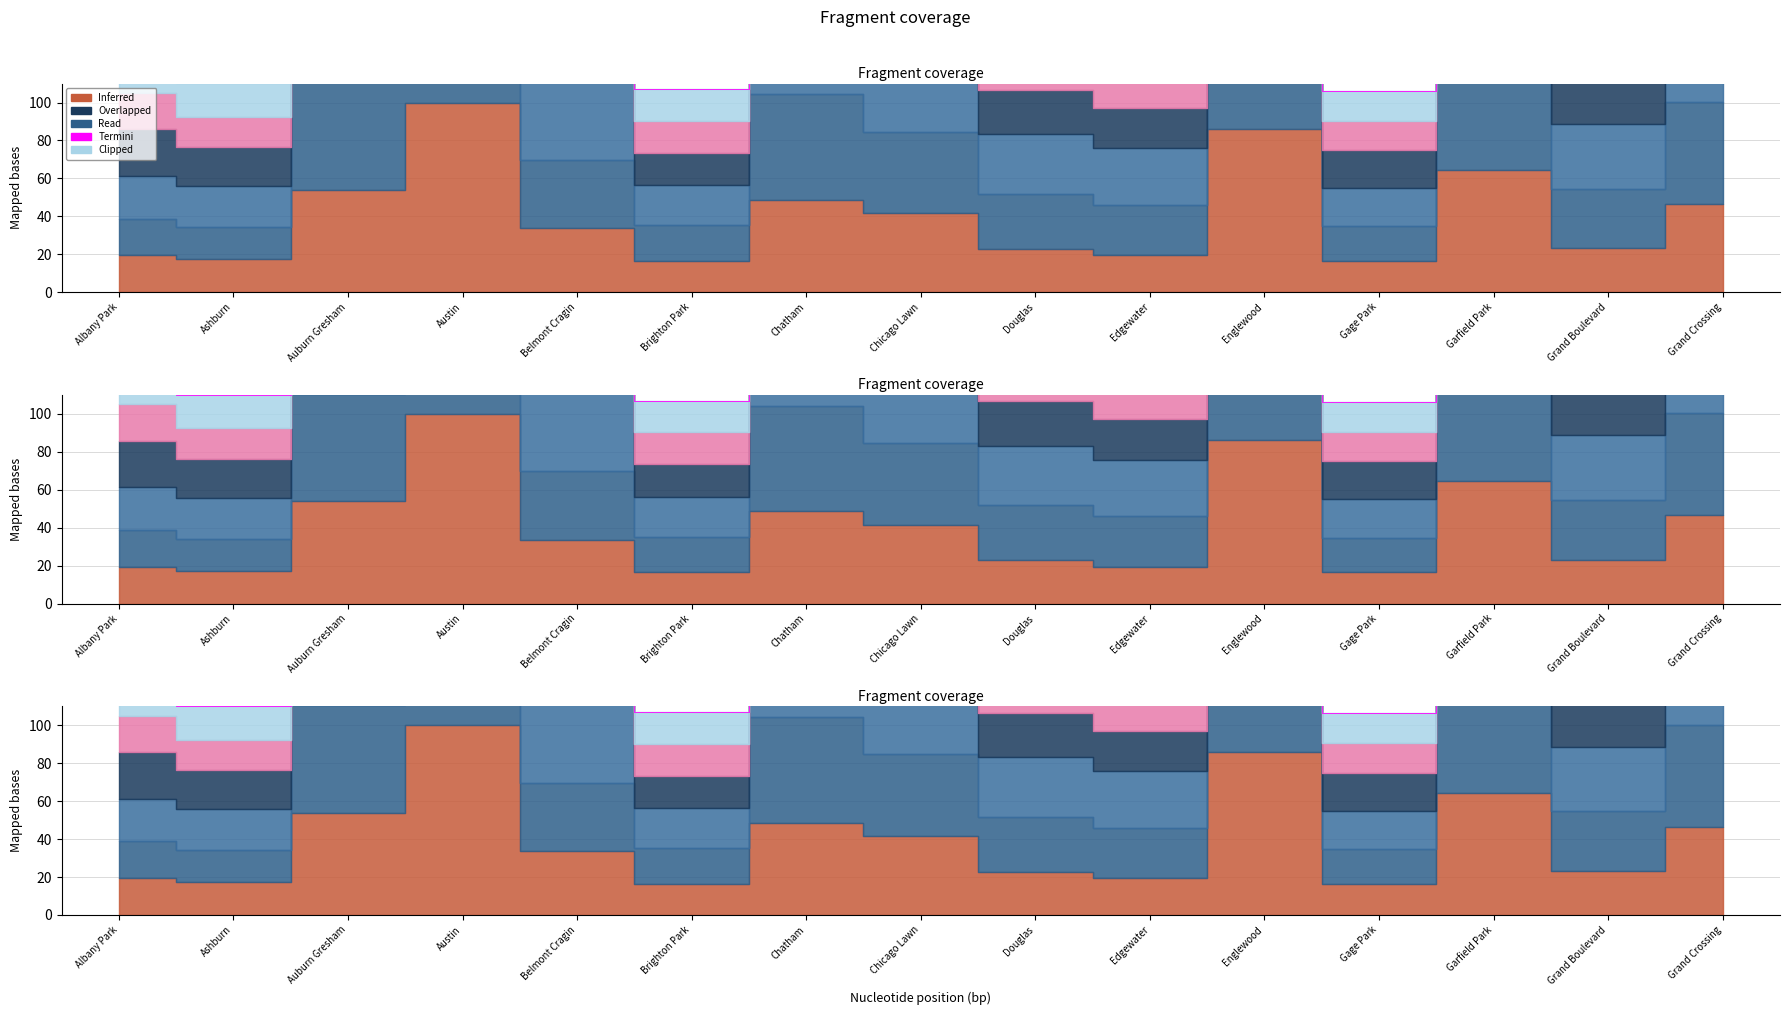

True or false: 2023 and 2022 intersect in this chart.

False